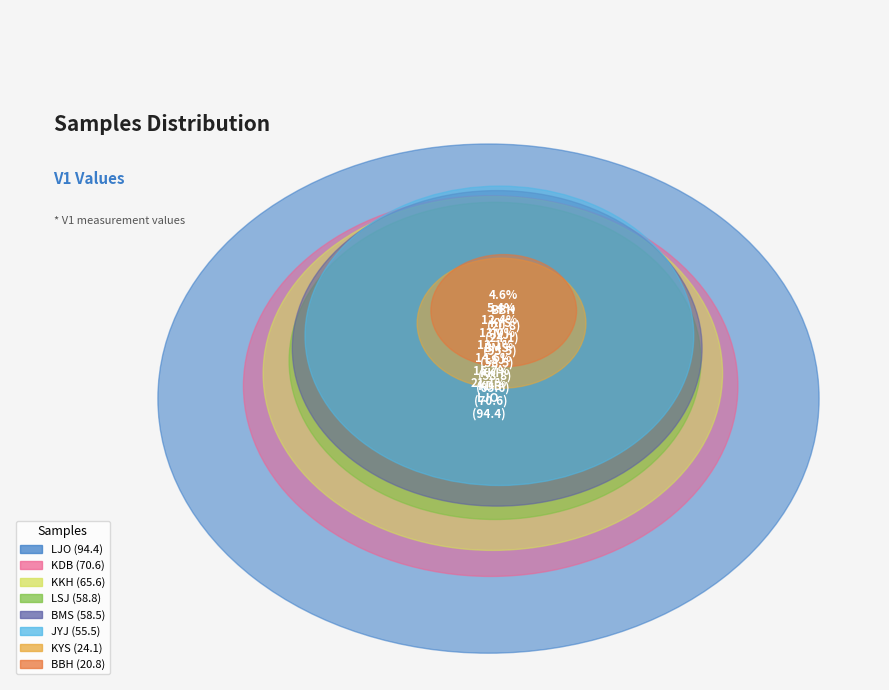

Which has a higher value, LJO or JYJ?

LJO